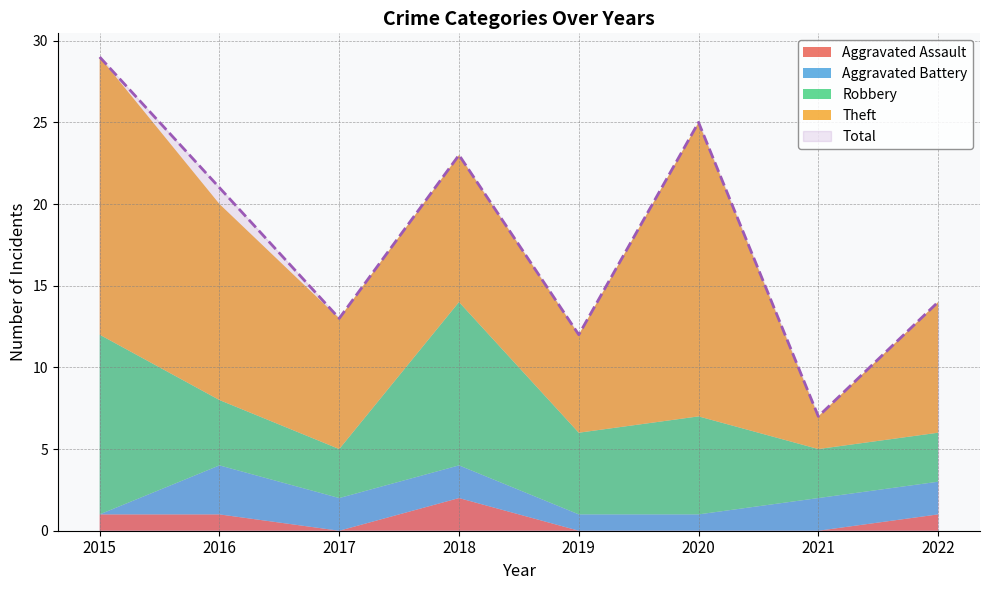

True or false: Total has more than 2 points higher than both neighbors.

False